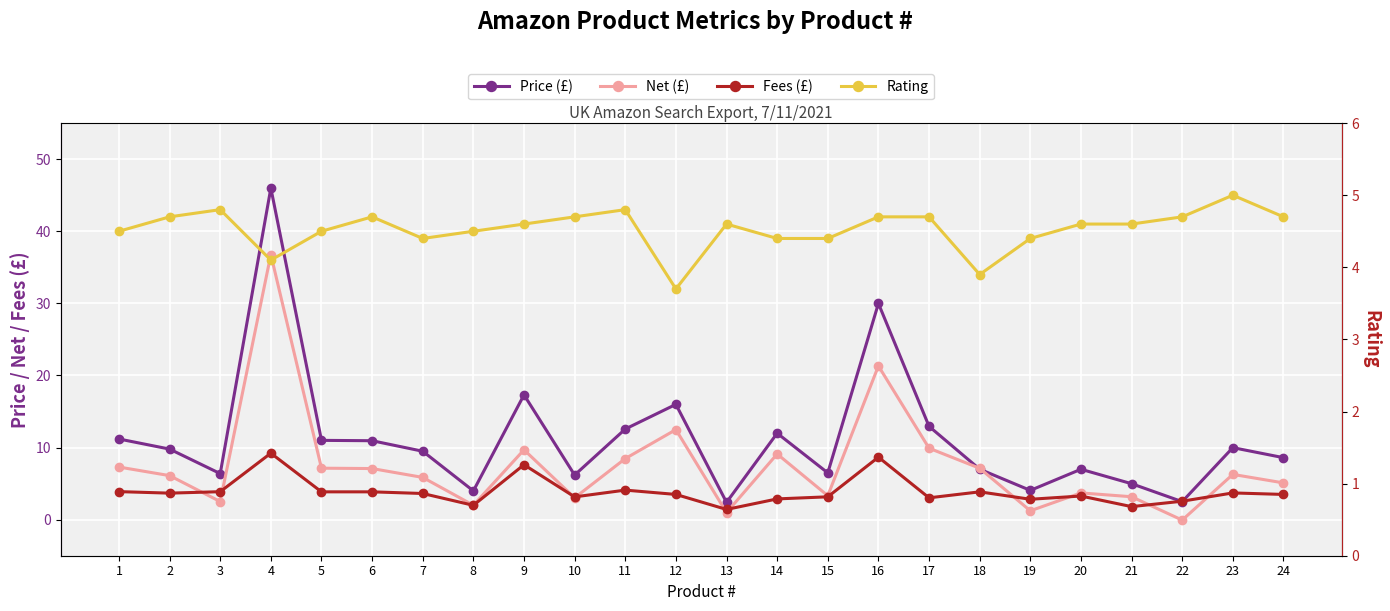

Reading left to right, extract all data points from this chart.

Price (£): 11.2	9.8	6.4	46.0	11.0	10.9	9.5	4.0	17.3	6.2	12.6	16.0	2.4	12.0	6.5	30.0	12.9	7.0	4.1	7.0	5.0	2.5	10.0	8.6
Net (£): 7.3	6.1	2.5	36.8	7.1	7.1	5.9	2.0	9.7	3.0	8.5	12.5	1.0	9.1	3.3	21.3	9.9	7.1	1.2	3.7	3.2	-0.1	6.3	5.1
Fees (£): 3.9	3.7	3.9	9.2	3.9	3.9	3.6	2.0	7.6	3.2	4.1	3.5	1.4	2.9	3.2	8.7	3.0	3.9	2.8	3.3	1.8	2.6	3.7	3.5
Rating: 4.5	4.7	4.8	4.1	4.5	4.7	4.4	4.5	4.6	4.7	4.8	3.7	4.6	4.4	4.4	4.7	4.7	3.9	4.4	4.6	4.6	4.7	5.0	4.7